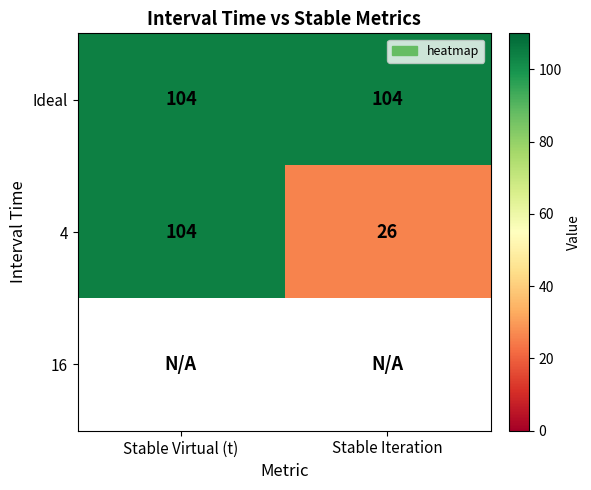

What is the total value across all series at Stable Virtual (t)?

207